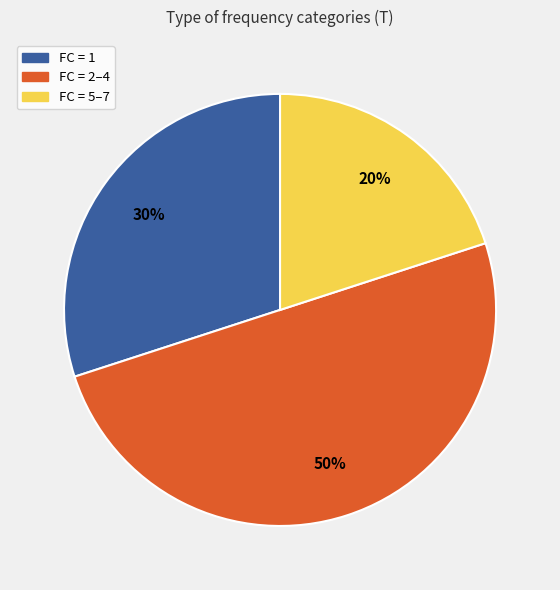

How many segments does this pie chart have?

3